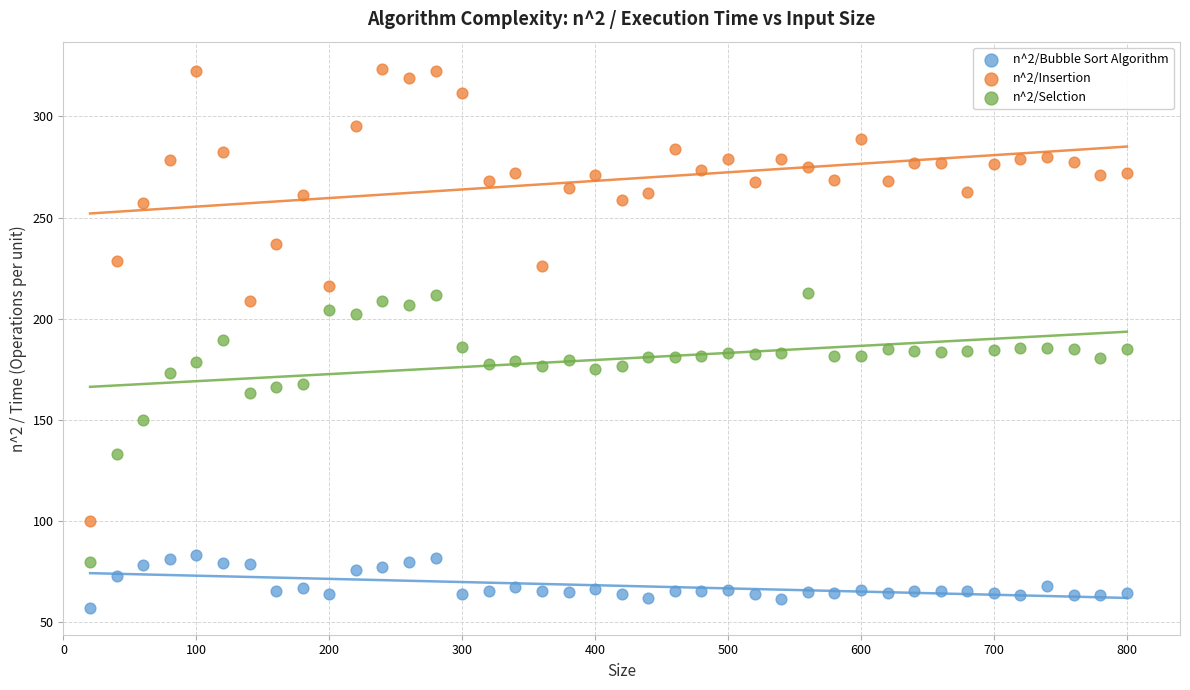

Which series contains the lowest Y value?

n^2/Bubble Sort Algorithm